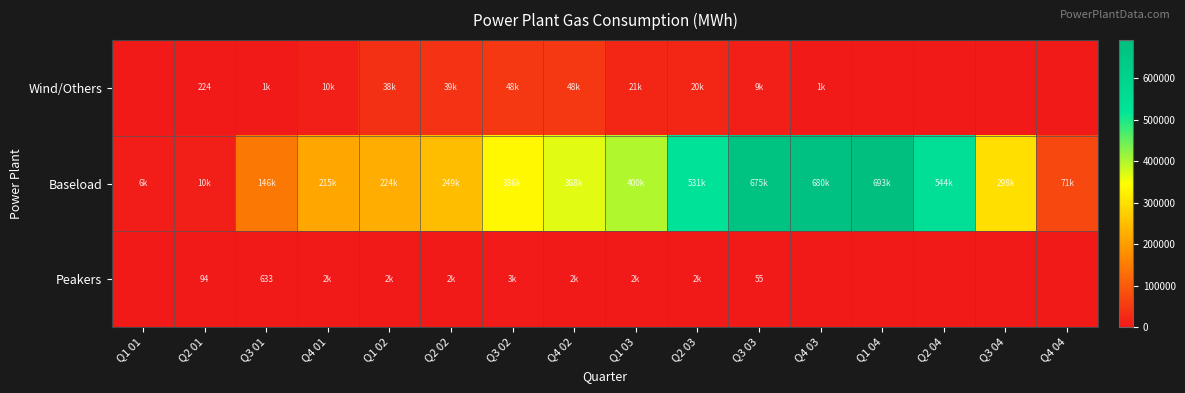

What is the difference between the maximum and minimum values in the Baseload series?

686758.6